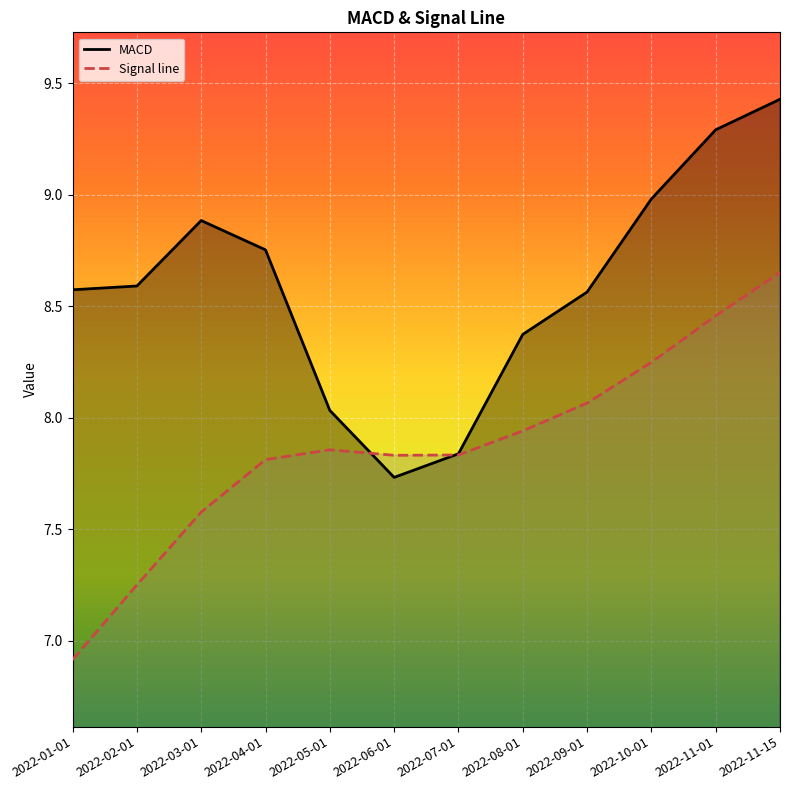

What is the average value of the MACD series?

8.6